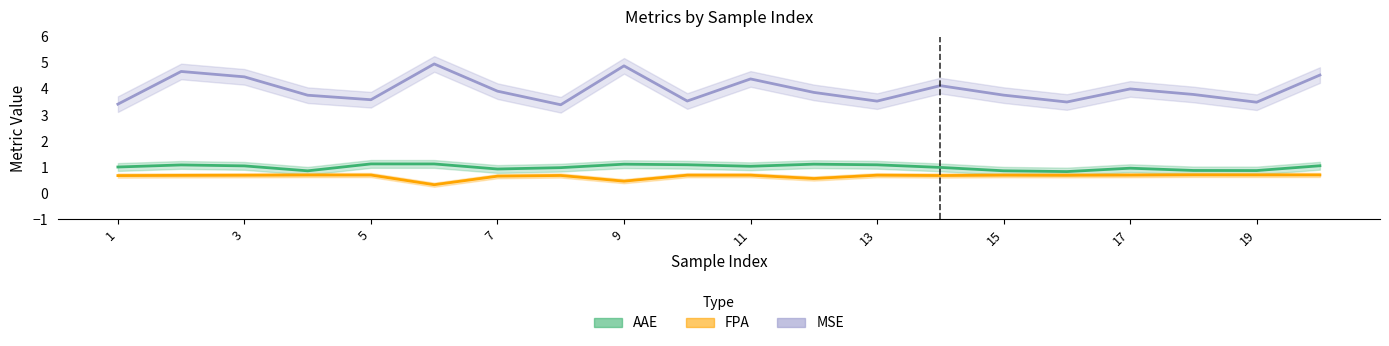

True or false: FPA has more than 2 interior local peaks.

True